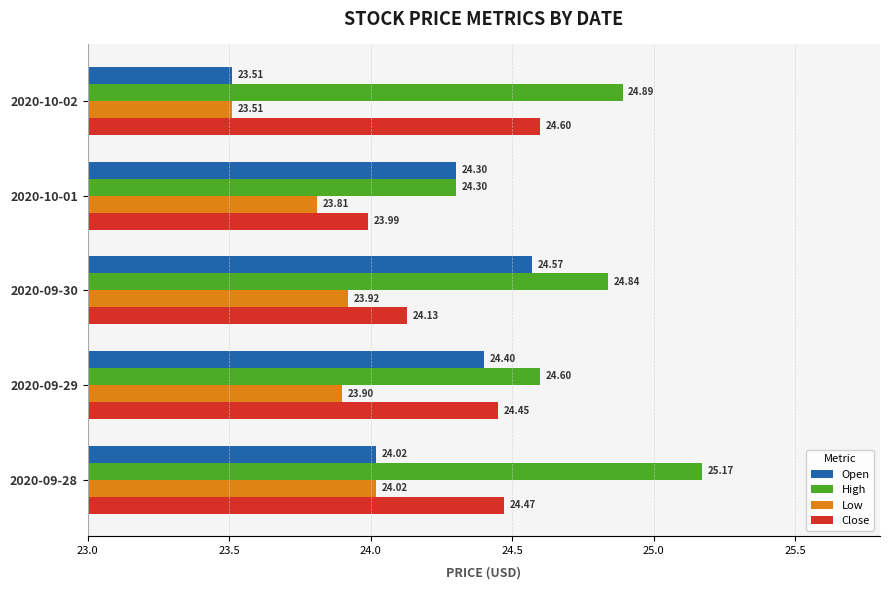

At which category is the sum across all series the highest?

2020-09-28